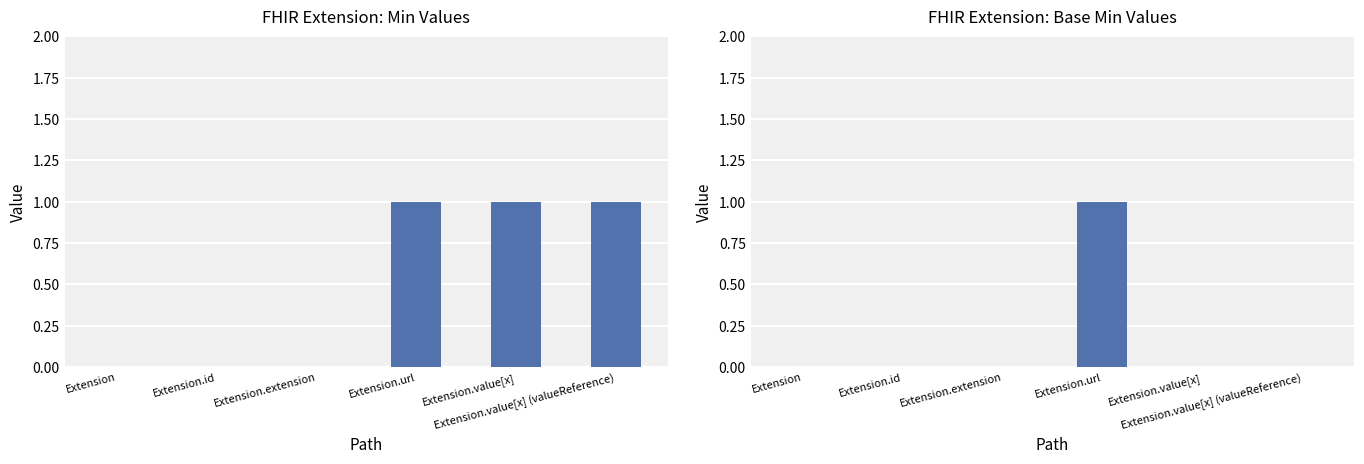

What position from the right is Extension?

6